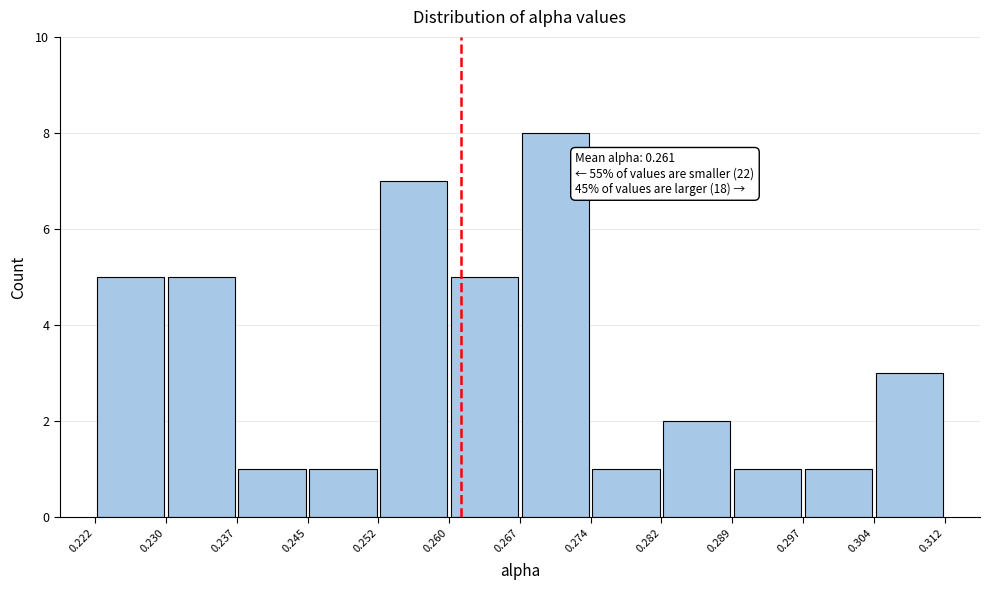

Which range on the x-axis has the tallest bar?

0.267 to 0.274